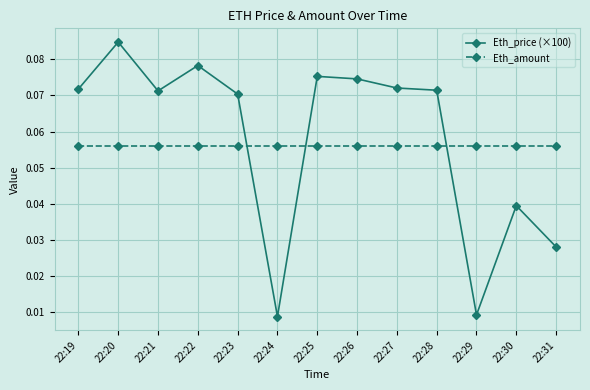

Between 22:19 and 22:31, which series saw the biggest shift?

Eth_price (×100)